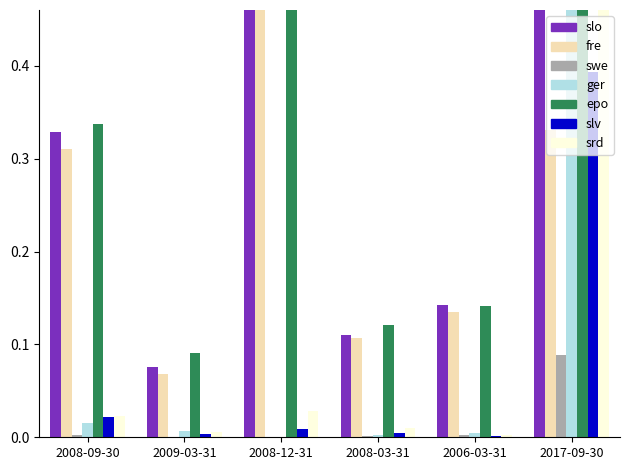

What is the label of the 2nd bar from the right?

2006-03-31